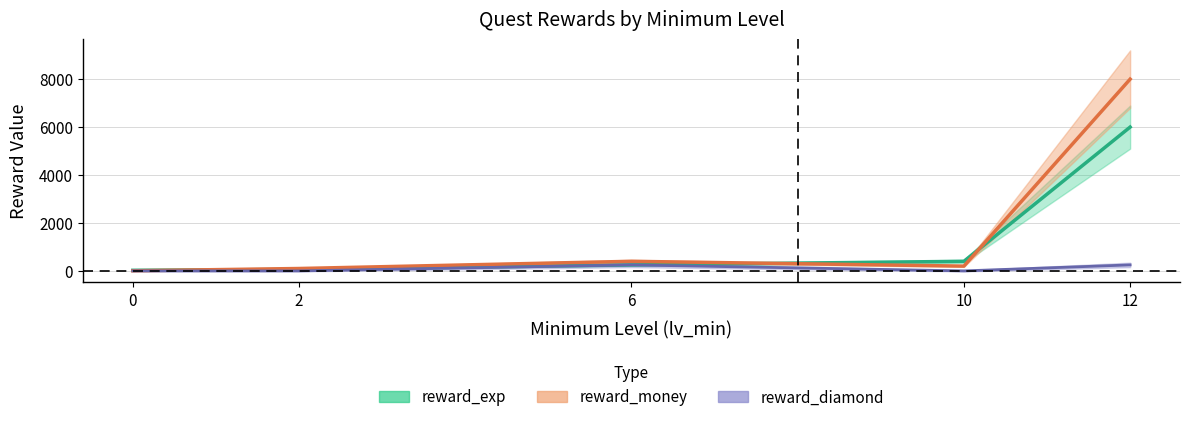

True or false: reward_diamond and reward_exp cross at least once.

False